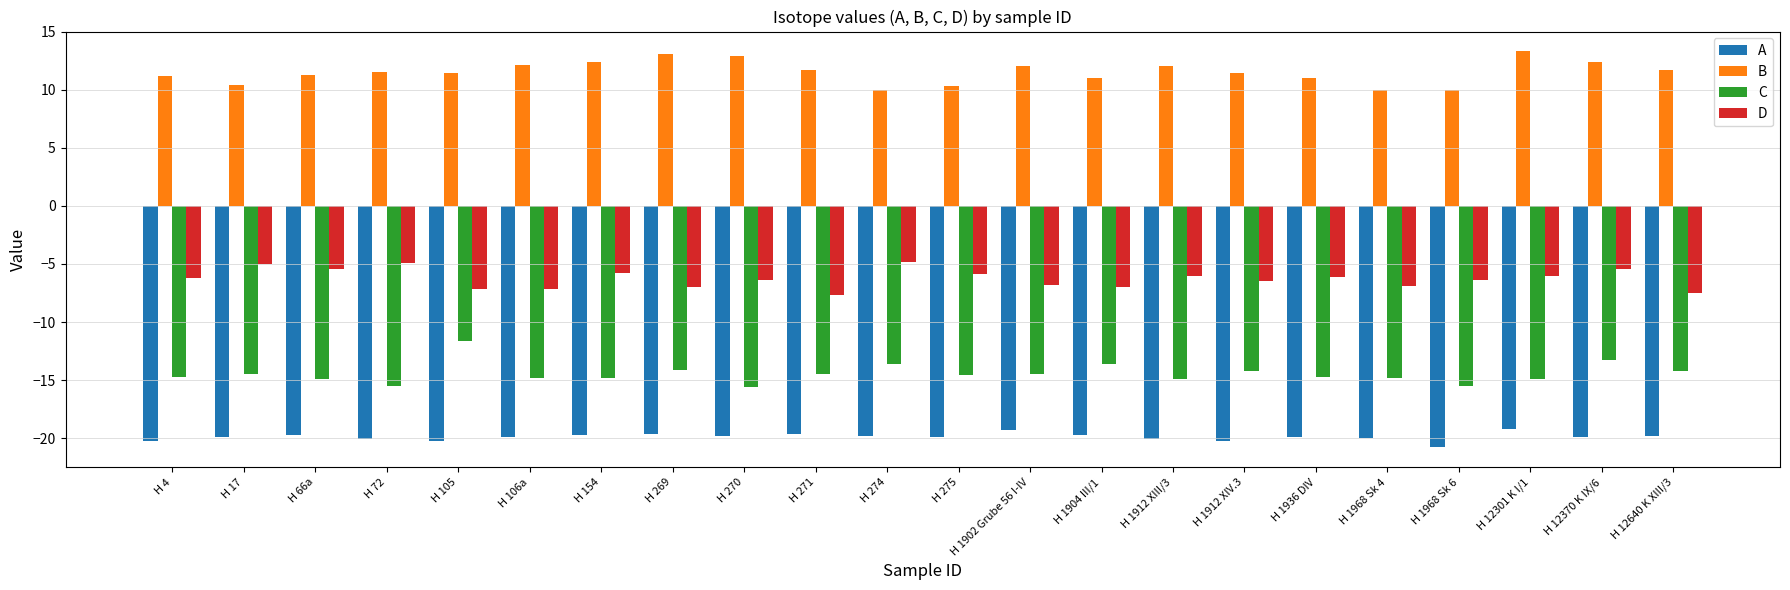

What is the sum of the D values at H 4 and H 72?

-11.1